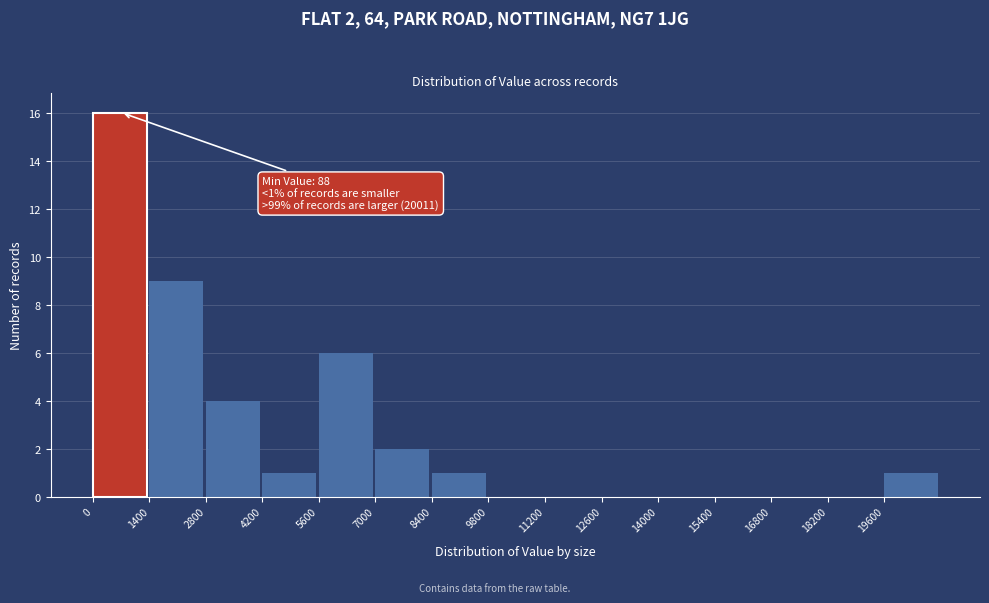

Which range on the x-axis has the tallest bar?

0 to 1400